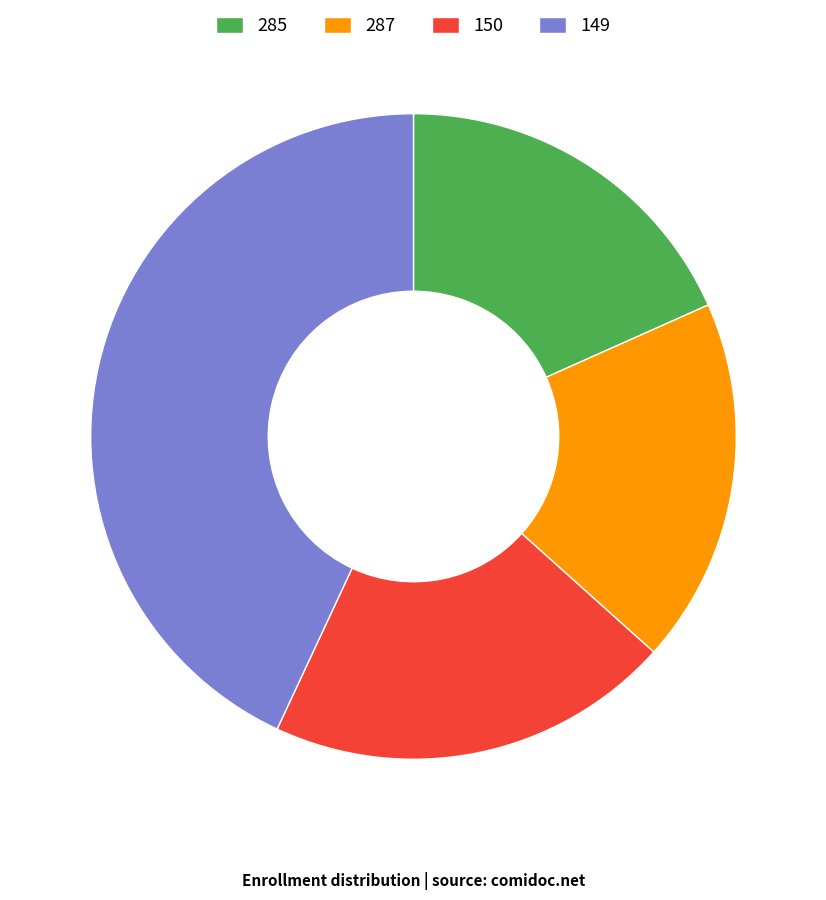

How many segments does this pie chart have?

4